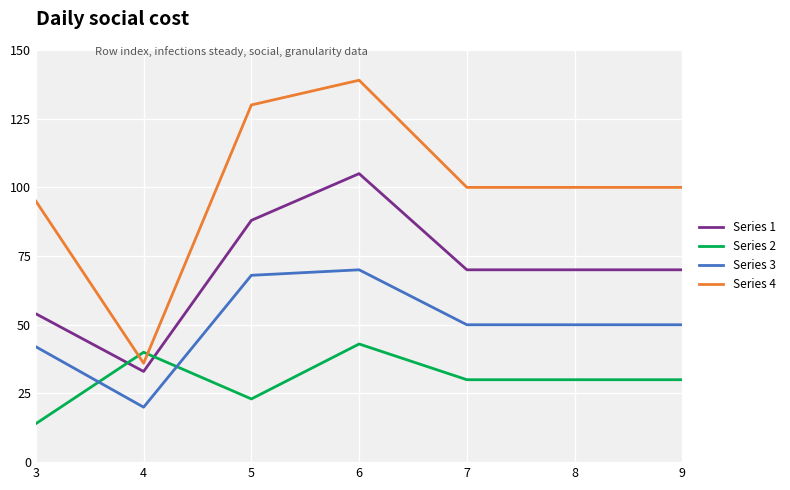

What is the sum of the Series 4 values at 3 and 8?

195